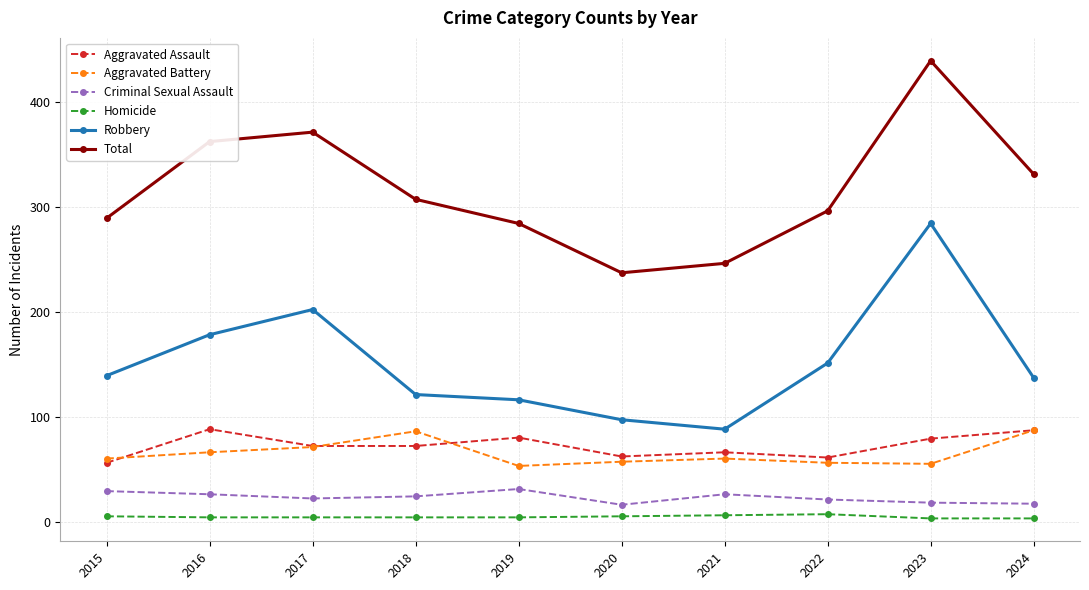

What is the difference between the second highest and second lowest values in the Total series?

125